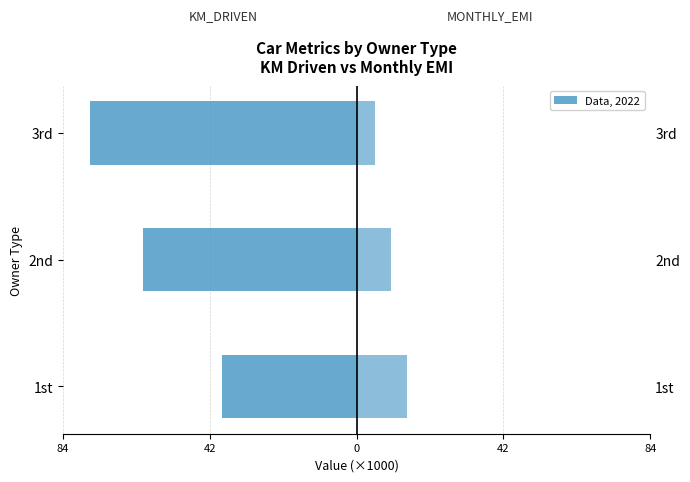

What is the minimum value for KM_DRIVEN (×1000)?

-76.0